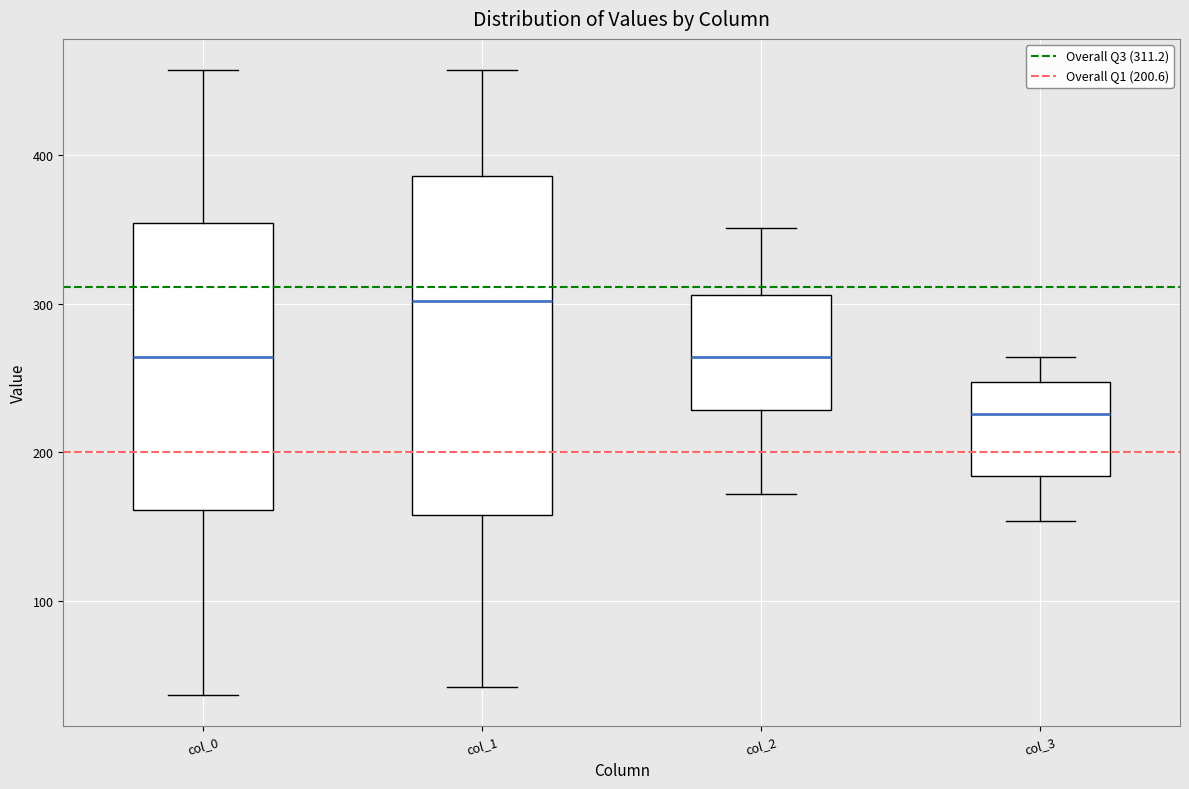

Which box is the tallest, from its lower edge to its upper edge?

col_1